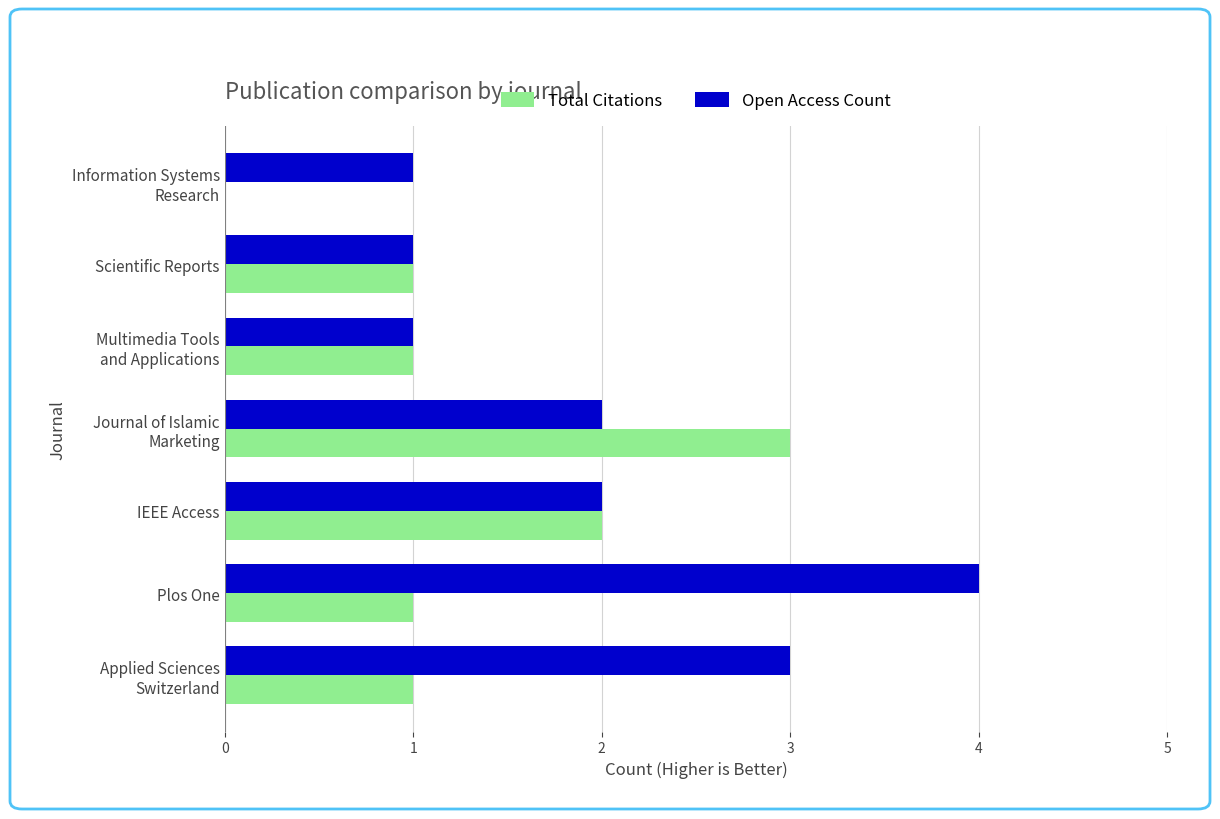

What is the highest value of the Total Citations series?

3